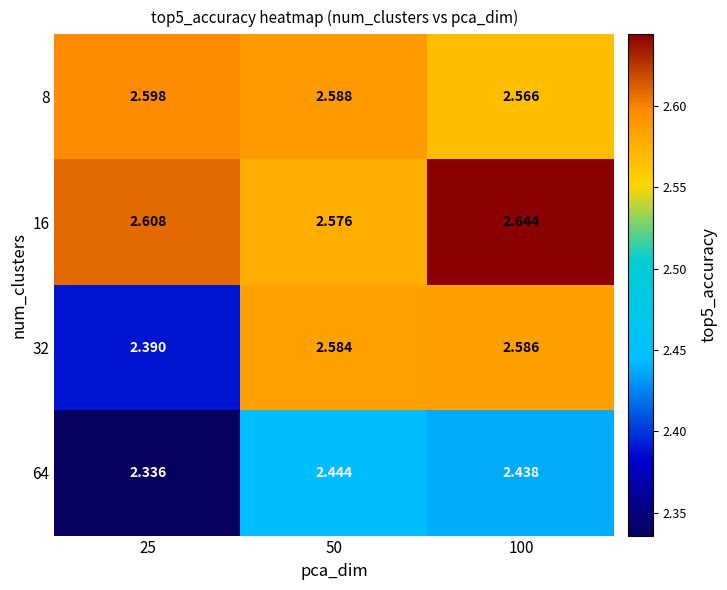

Is the value of 64 at 100 greater than the value of 8 at 50?

No